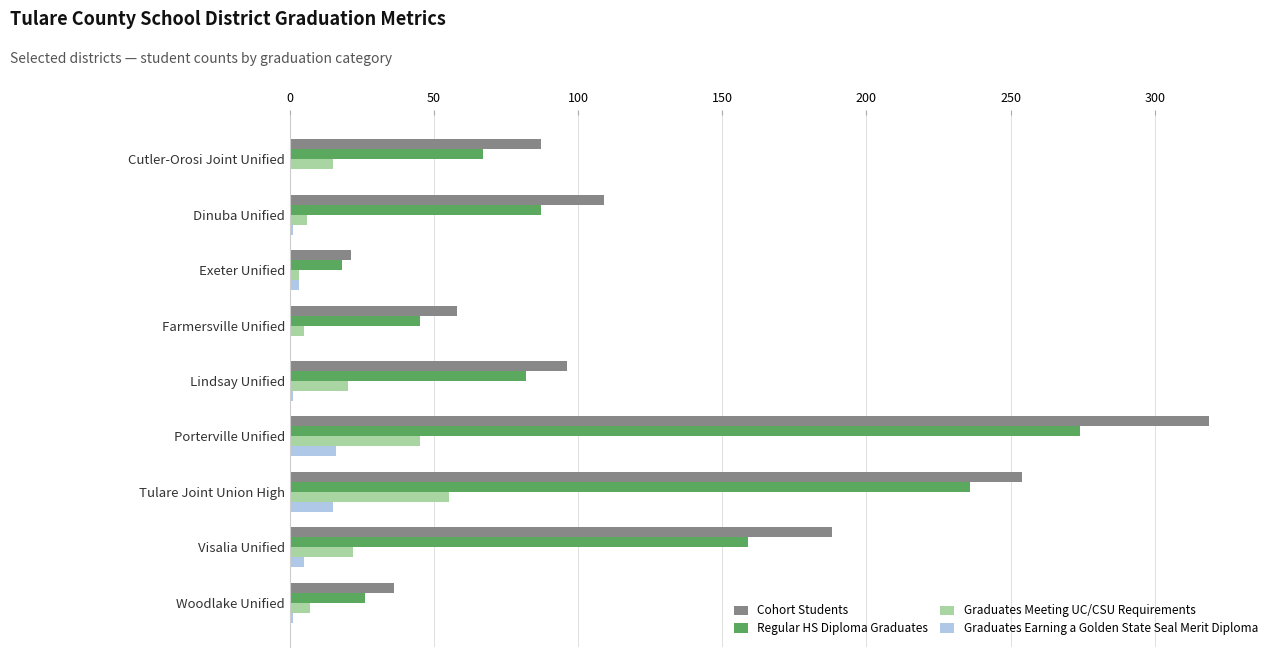

At which category does the chart reach its peak across all series?

Porterville Unified